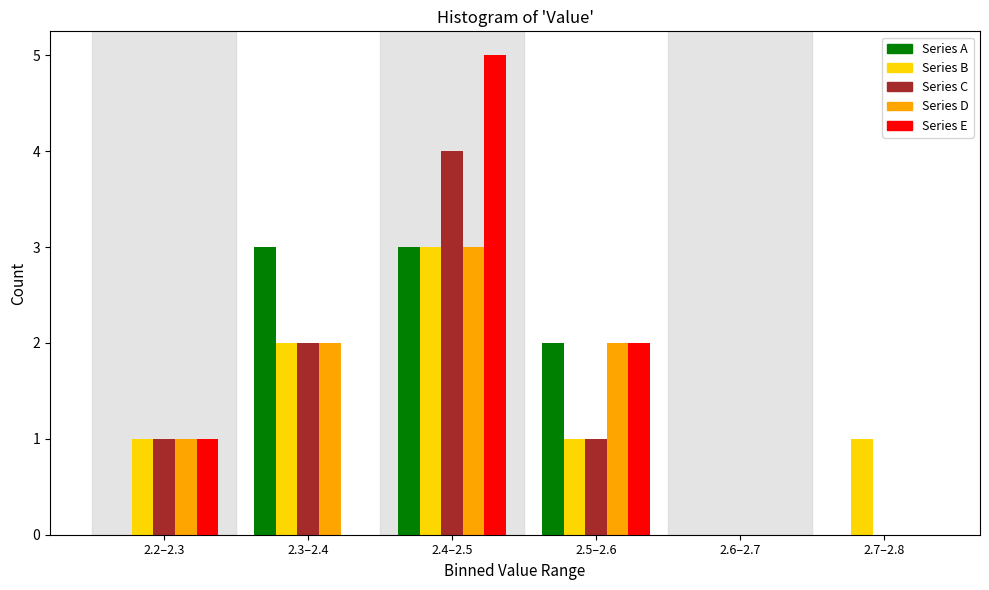

Reading right to left, list all the values displayed in this chart.

Series A: 2.7–2.8=0	2.6–2.7=0	2.5–2.6=2	2.4–2.5=3	2.3–2.4=3	2.2–2.3=0
Series B: 2.7–2.8=1	2.6–2.7=0	2.5–2.6=1	2.4–2.5=3	2.3–2.4=2	2.2–2.3=1
Series C: 2.7–2.8=0	2.6–2.7=0	2.5–2.6=1	2.4–2.5=4	2.3–2.4=2	2.2–2.3=1
Series D: 2.7–2.8=0	2.6–2.7=0	2.5–2.6=2	2.4–2.5=3	2.3–2.4=2	2.2–2.3=1
Series E: 2.7–2.8=0	2.6–2.7=0	2.5–2.6=2	2.4–2.5=5	2.3–2.4=0	2.2–2.3=1